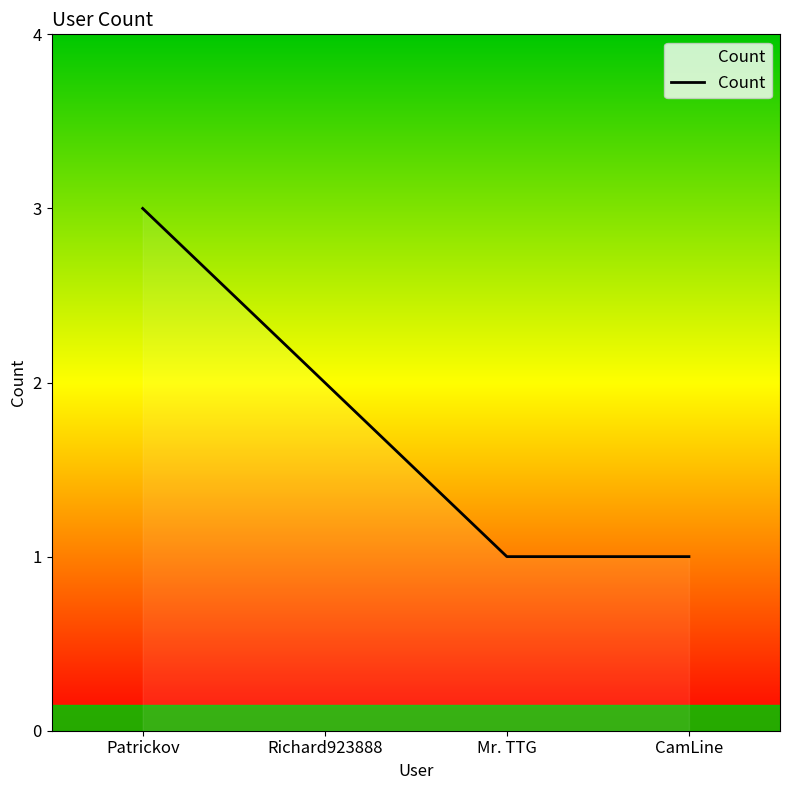

Is it true that the value at Richard923888 is 1?

False